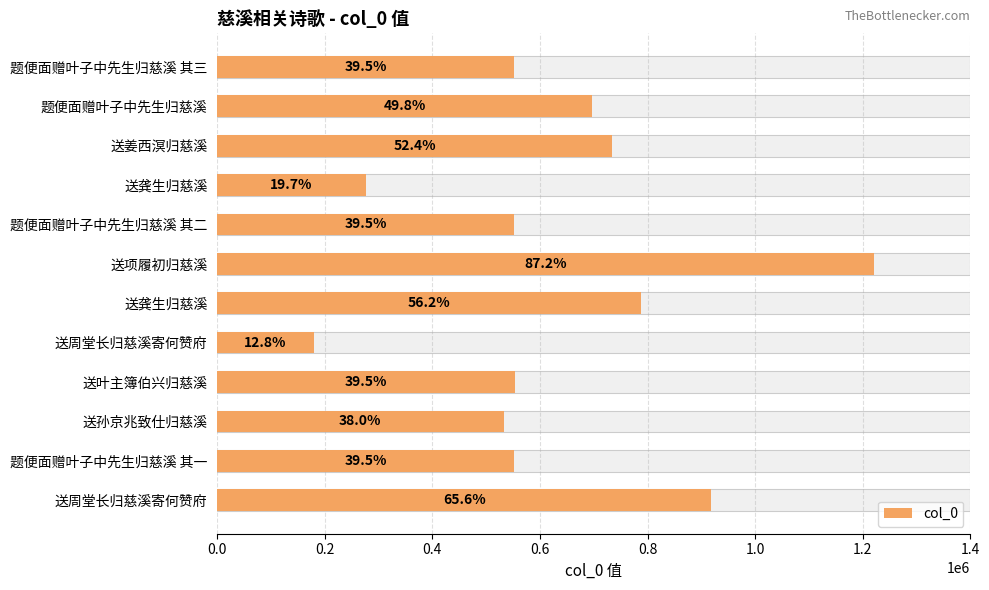

Between 题便面赠叶子中先生归慈溪 and 送姜西溟归慈溪, which is larger?

送姜西溟归慈溪